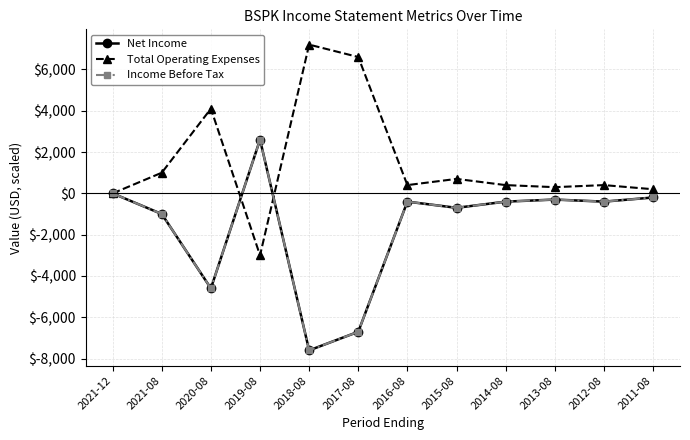

Reading right to left, transcribe all the data shown in this chart.

Net Income: -200	-400	-300	-400	-700	-400	-6700	-7600	2600	-4600	-1000	0
Total Operating Expenses: 200	400	300	400	700	400	6600	7200	-3000	4100	1000	0
Income Before Tax: -200	-400	-300	-400	-700	-400	-6700	-7600	2600	-4600	-1000	0